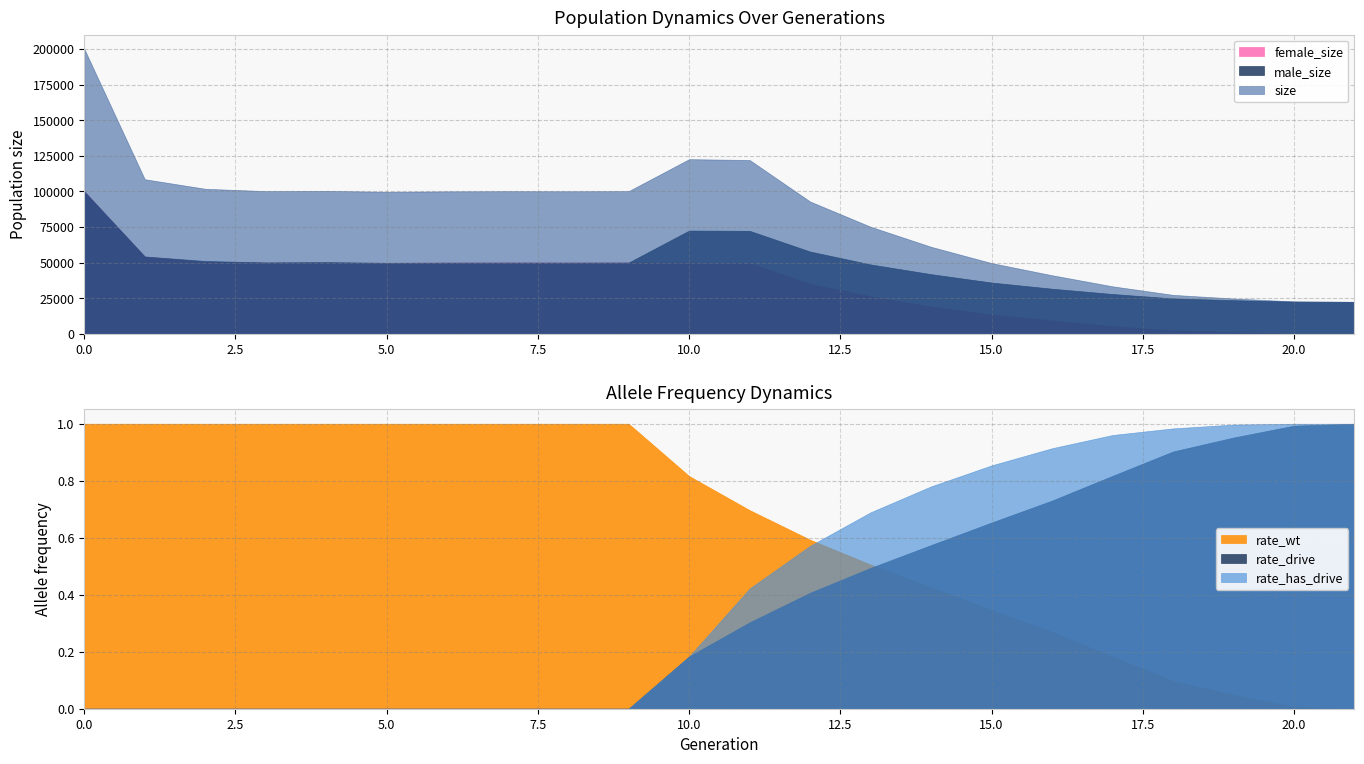

What is the average value of the rate_has_drive series?

0.4